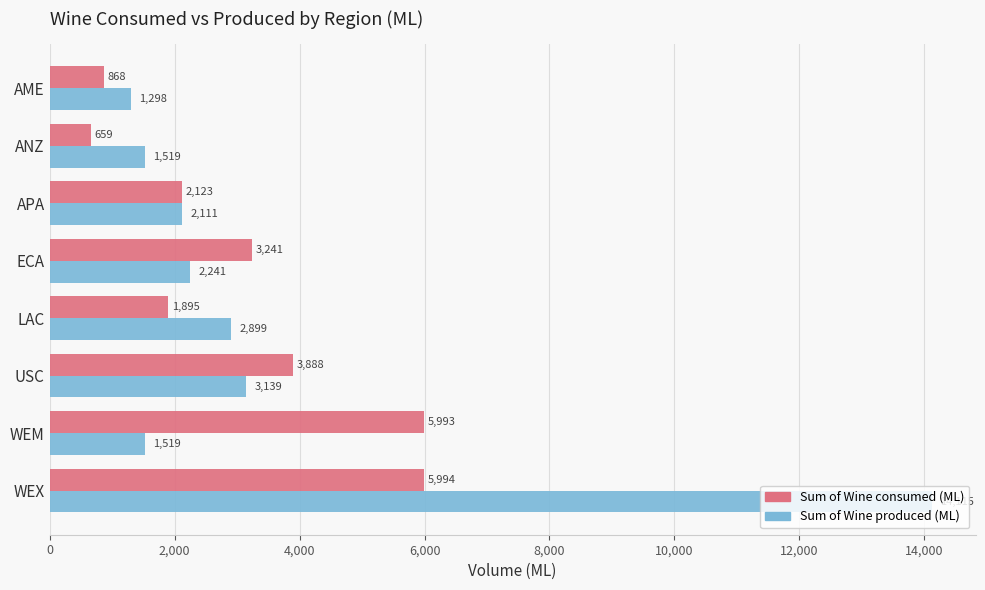

Rank the series by their average value, from lowest to highest.

Sum of Wine consumed (ML), Sum of Wine produced (ML)